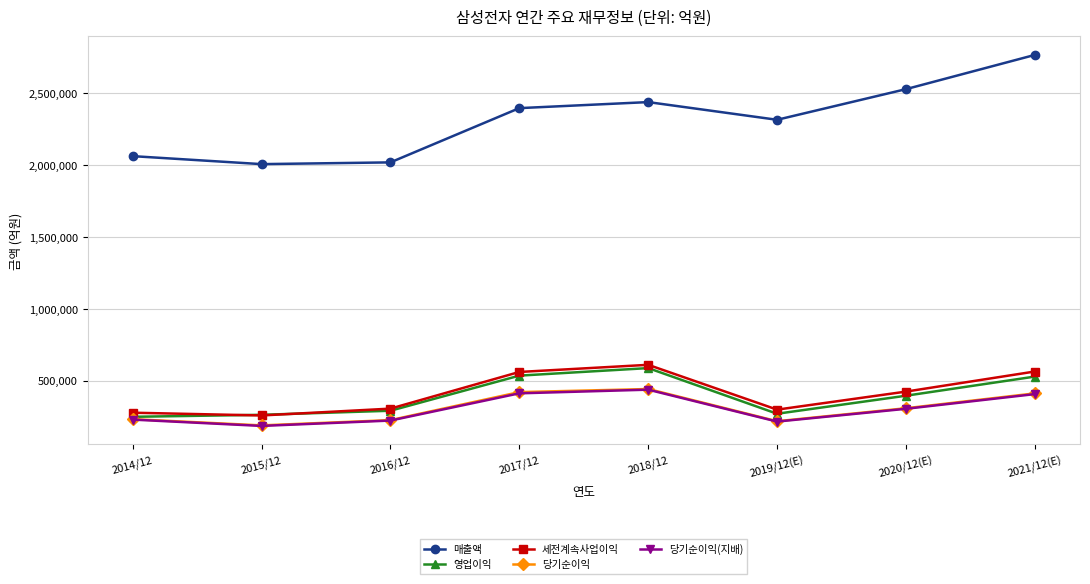

What is the label of the 4th point from the right?

2018/12